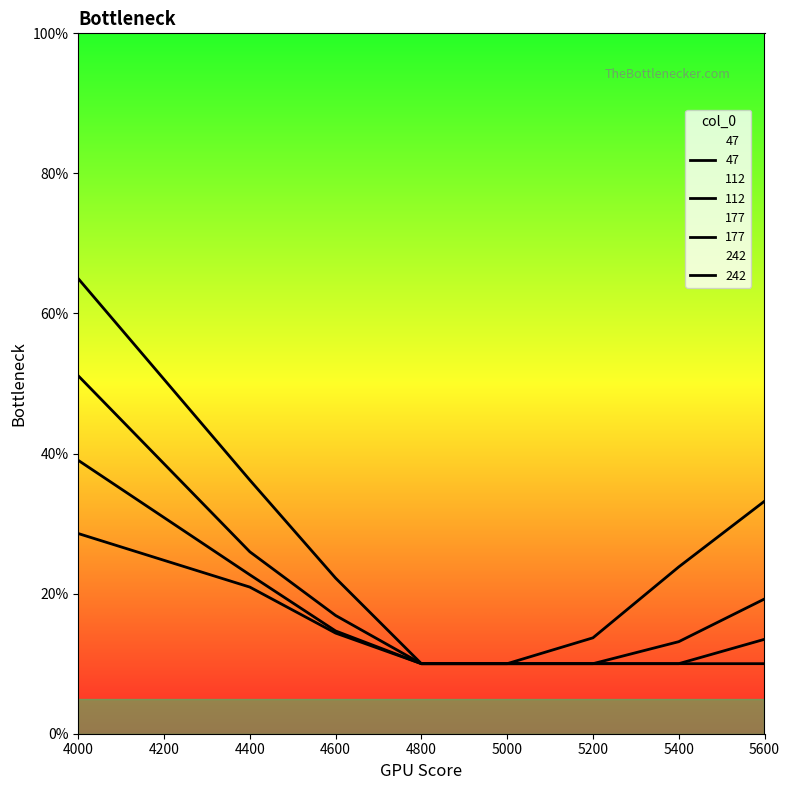

What is the total value across all series at 5600?

0.8